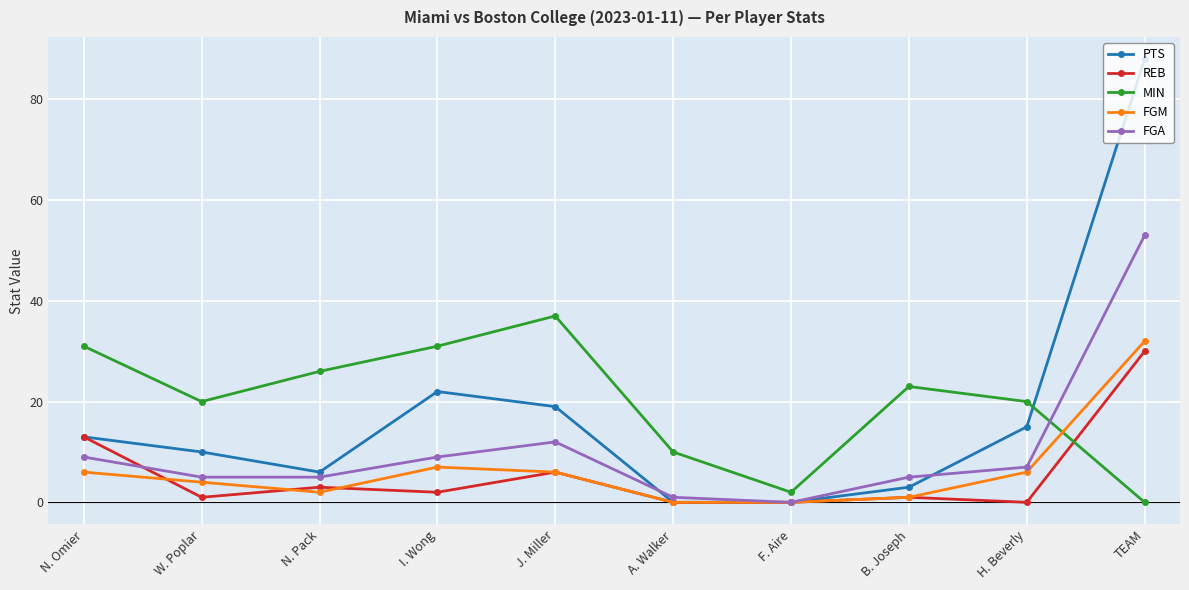

What is the difference between the second highest and second lowest values in the MIN series?

29